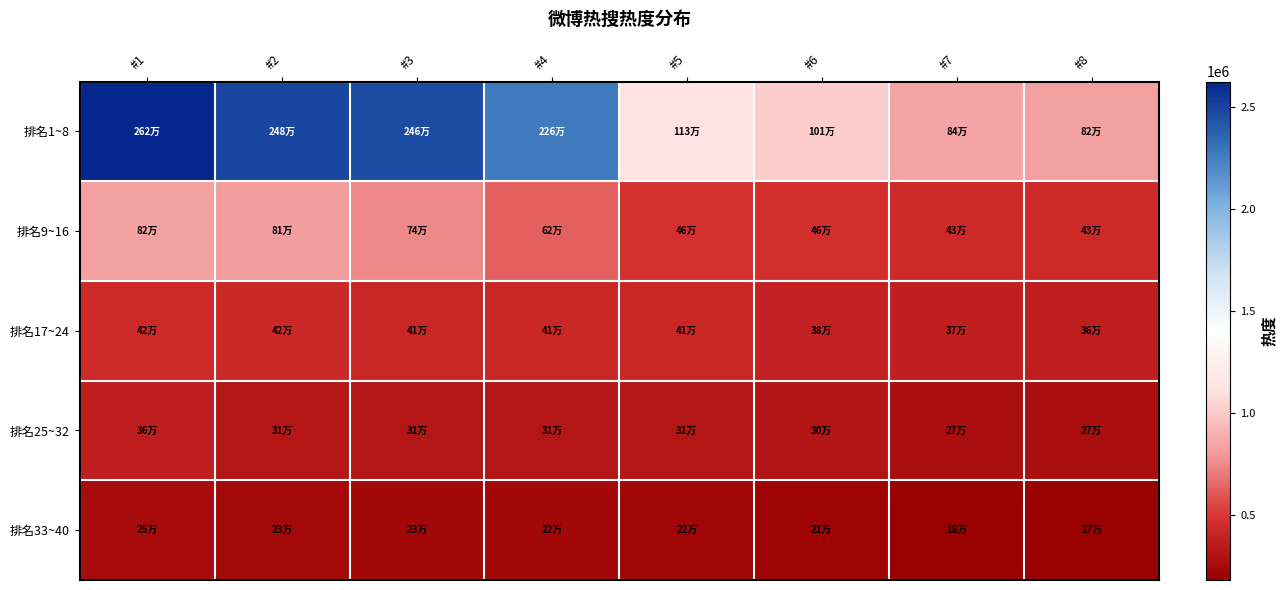

Which label corresponds to the largest value in the chart?

#1